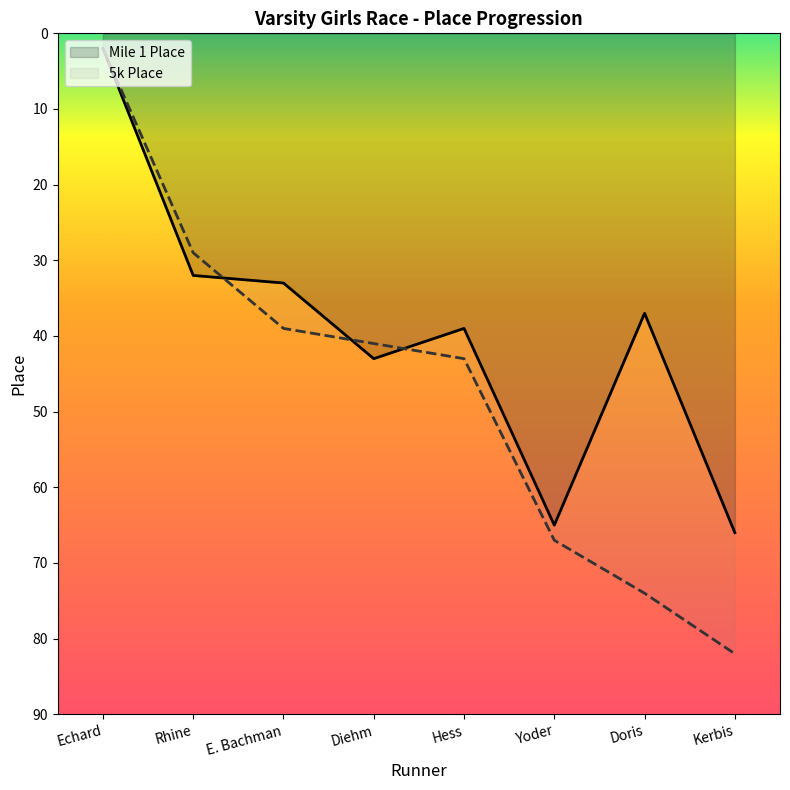

How many values in the 5k Place series exceed 43?

3